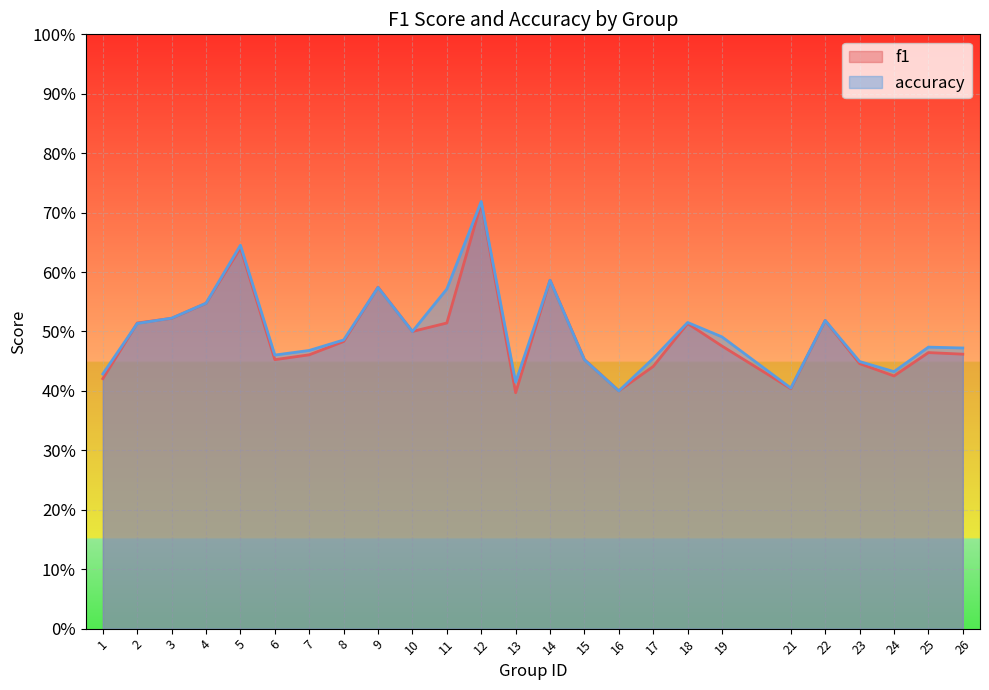

What is the difference between the f1 values at 14 and 3?

0.1